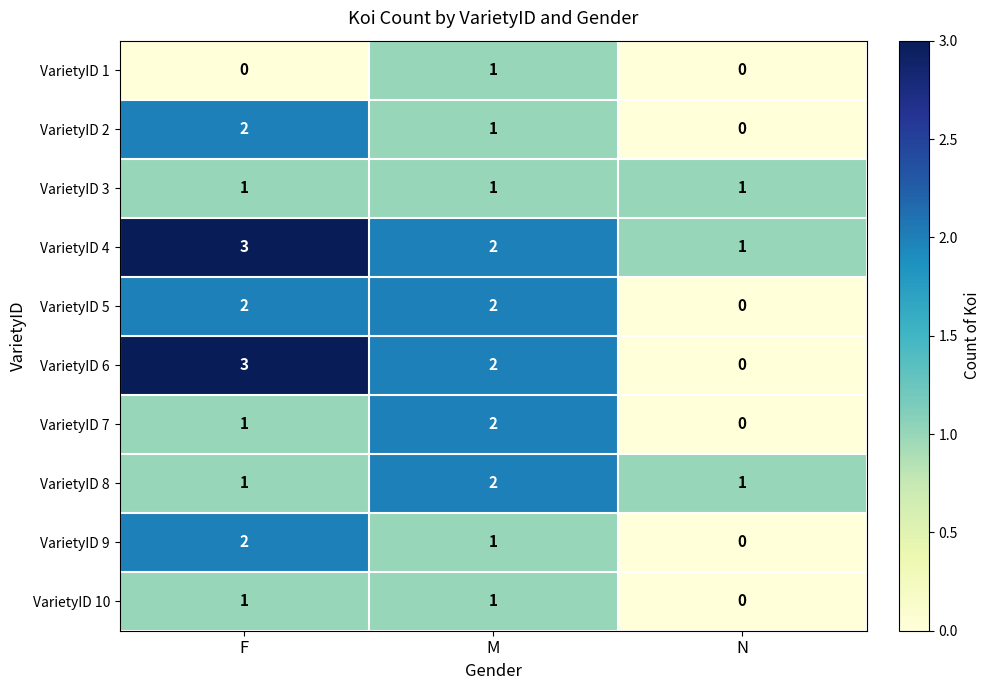

Count the VarietyID 7 values in the range 0 to 2.

3